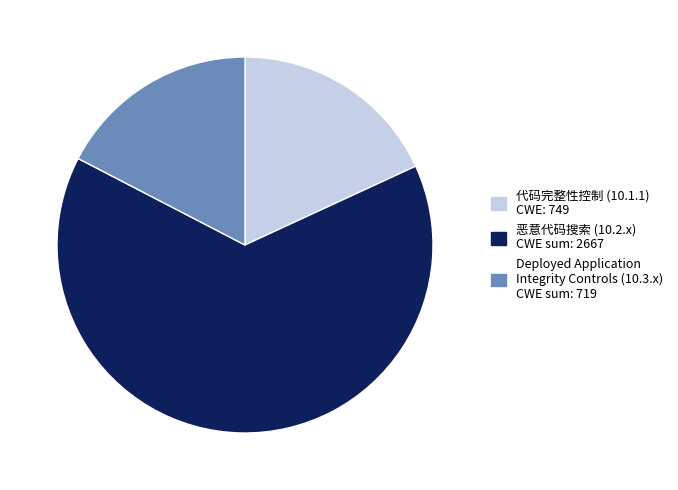

Count the number of slices in the pie.

3